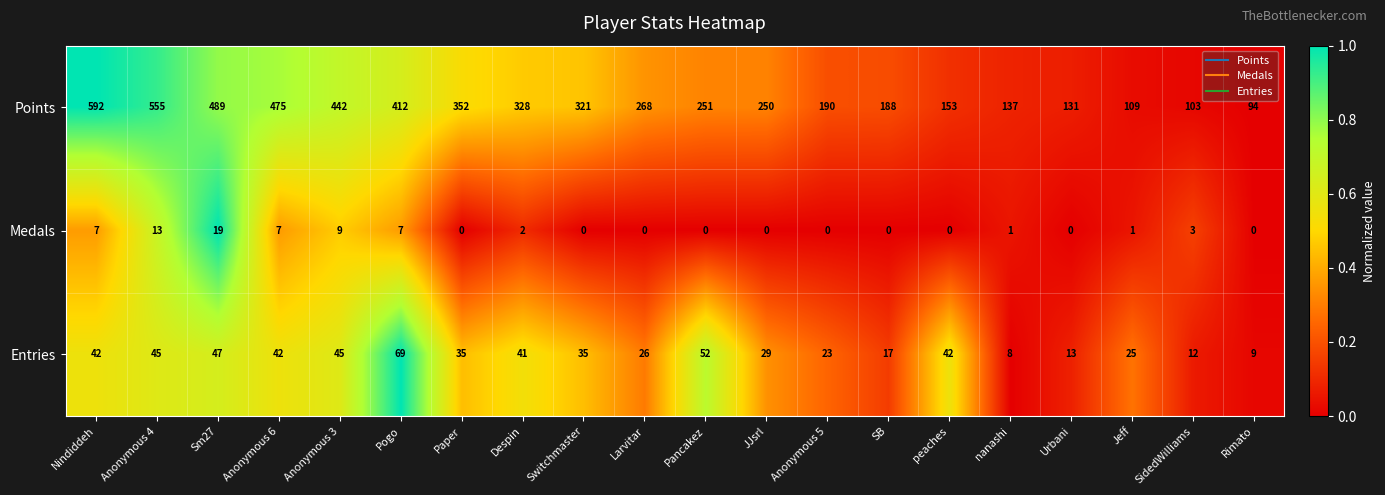

How many categories are shown in the chart?

20